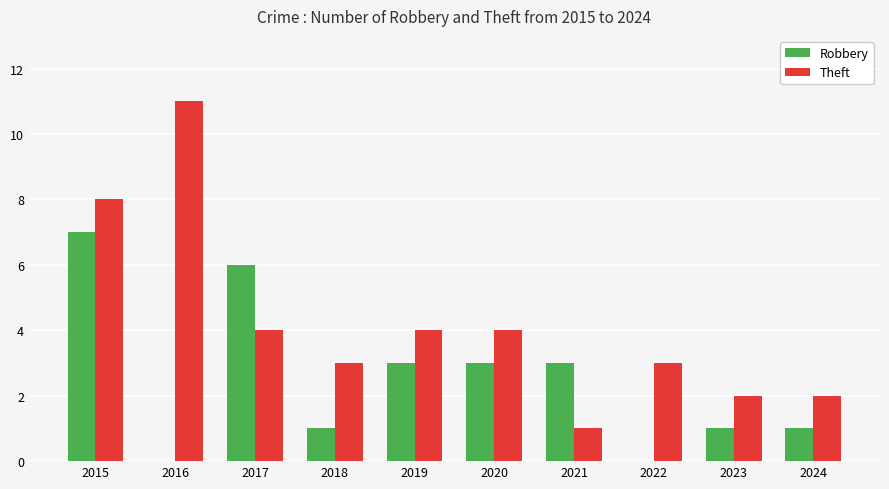

Reading left to right, transcribe all the data shown in this chart.

Robbery: 2015=7	2016=0	2017=6	2018=1	2019=3	2020=3	2021=3	2022=0	2023=1	2024=1
Theft: 2015=8	2016=11	2017=4	2018=3	2019=4	2020=4	2021=1	2022=3	2023=2	2024=2